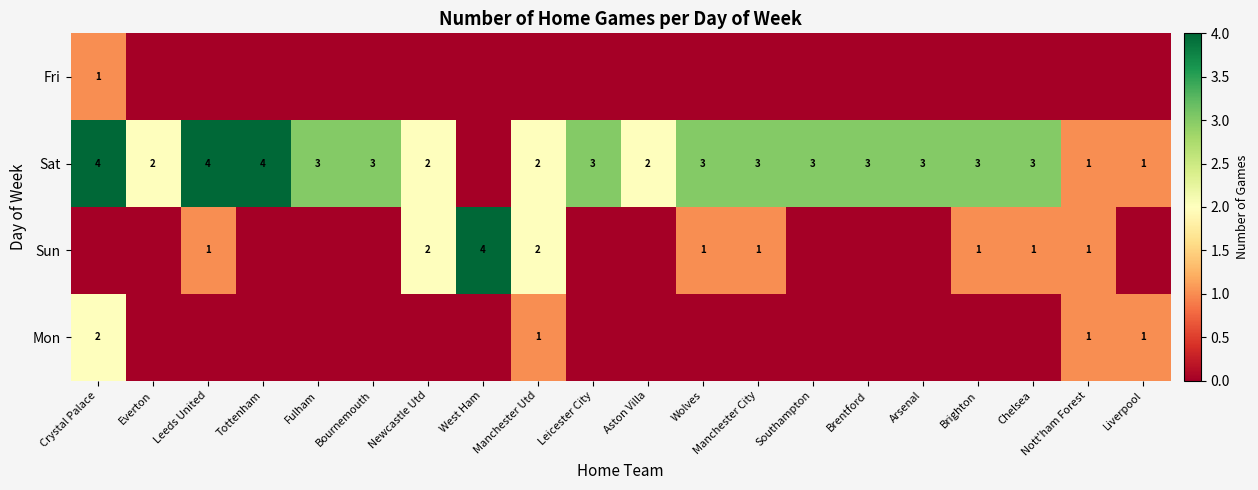

Which has a higher value, Chelsea or Brentford?

Chelsea